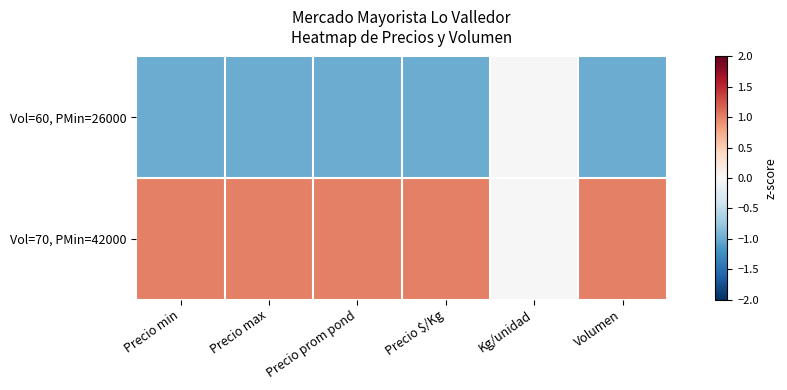

Which series changed the most between Precio min and Kg/unidad?

Vol=60, PMin=26000